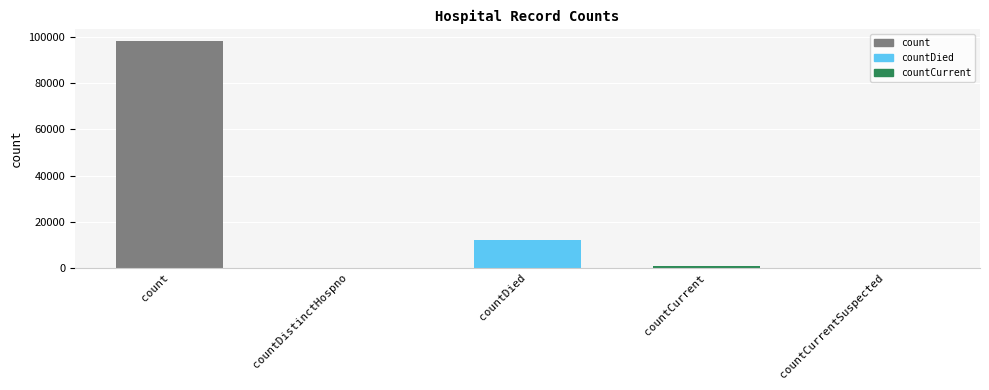

Which category has the highest value across all series?

count